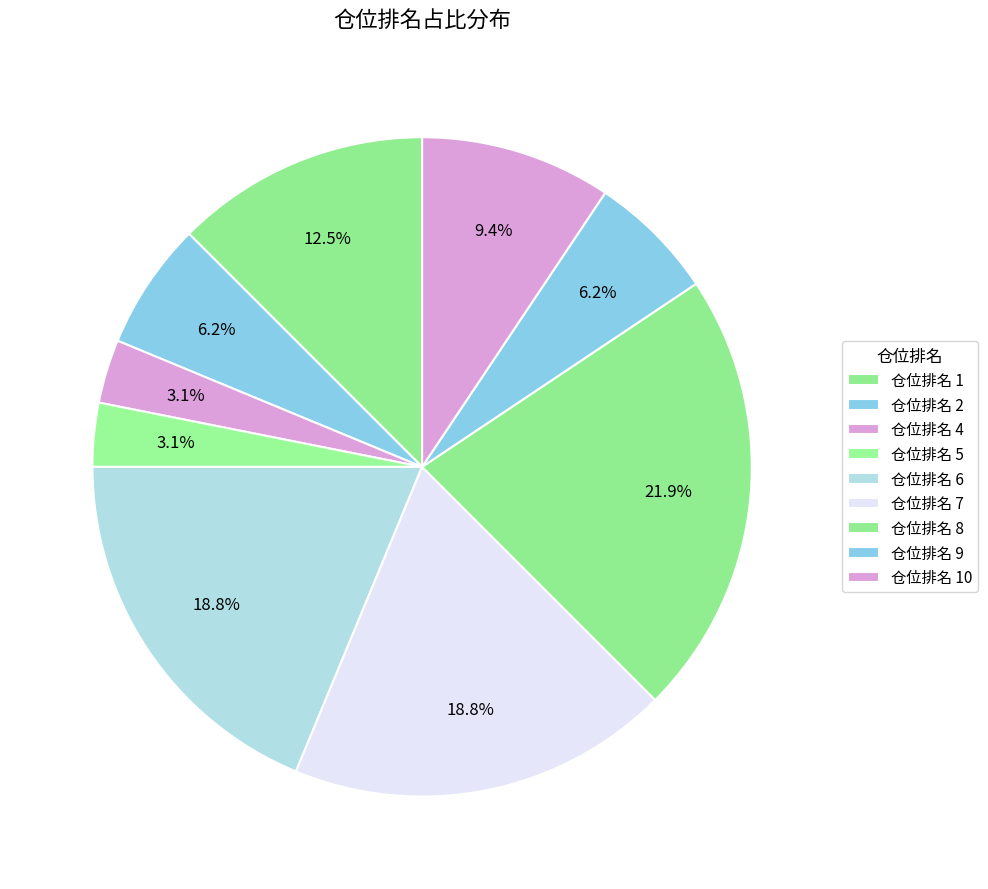

Count the number of slices in the pie.

9